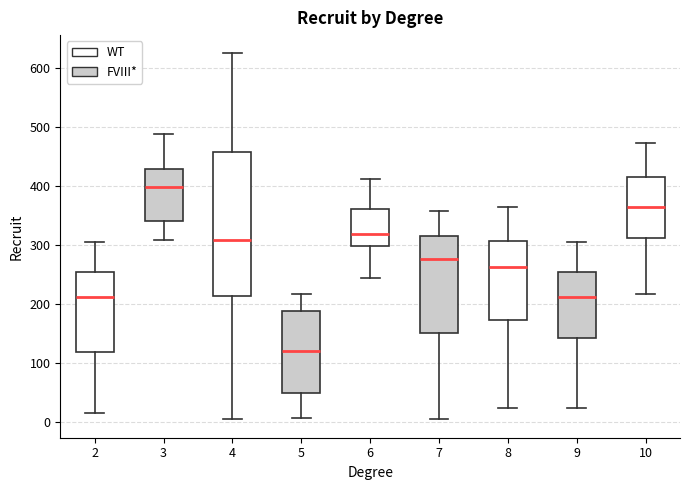

Which box's median line is the highest?

3